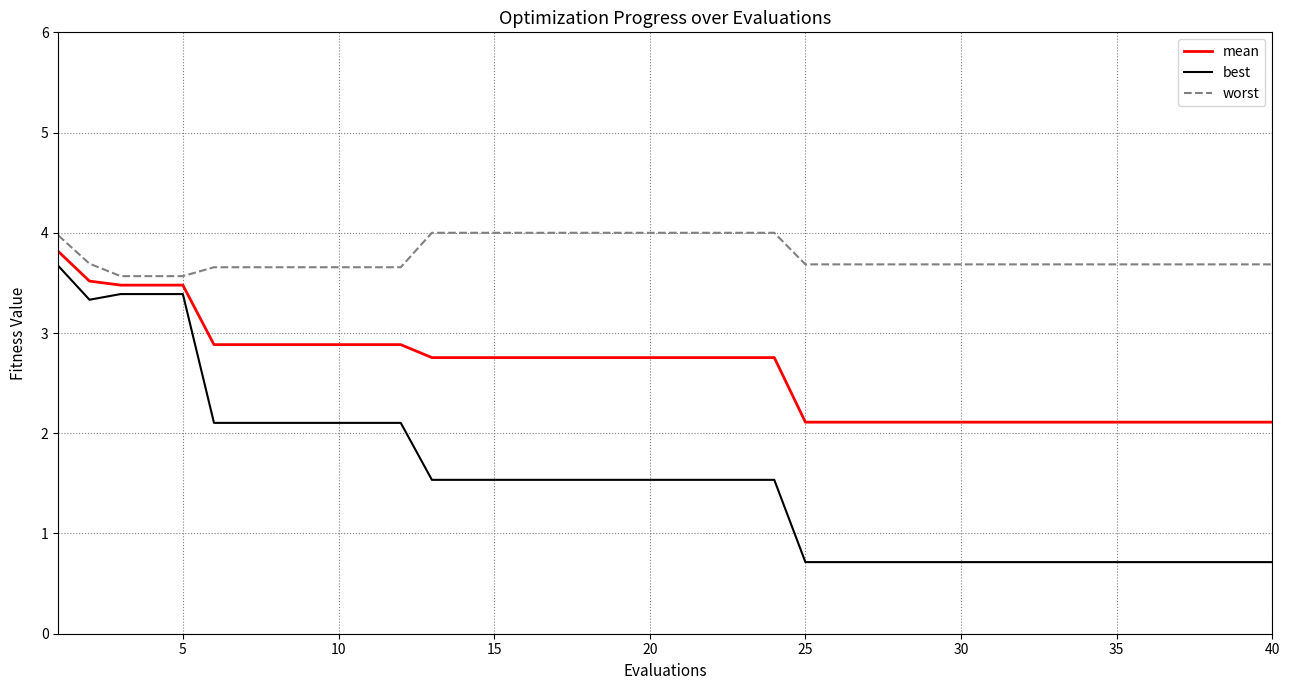

Which series has the largest total across all categories?

worst